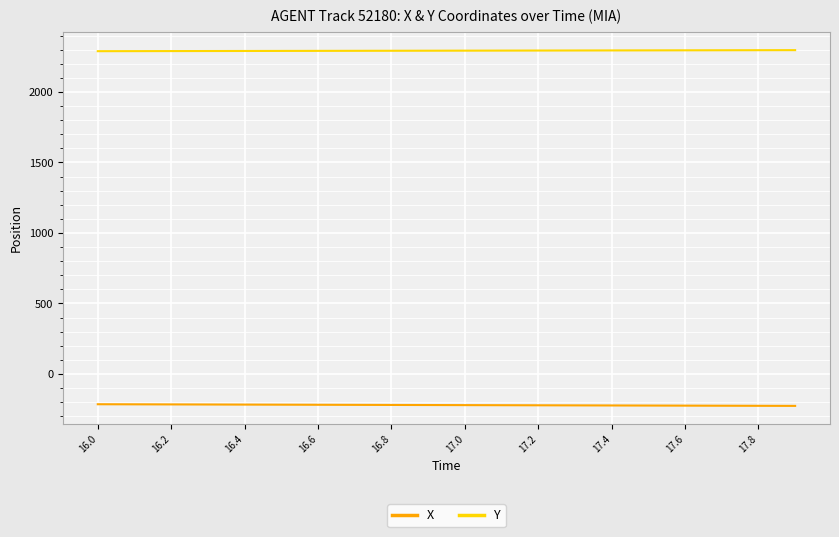

True or false: X and Y intersect in this chart.

False